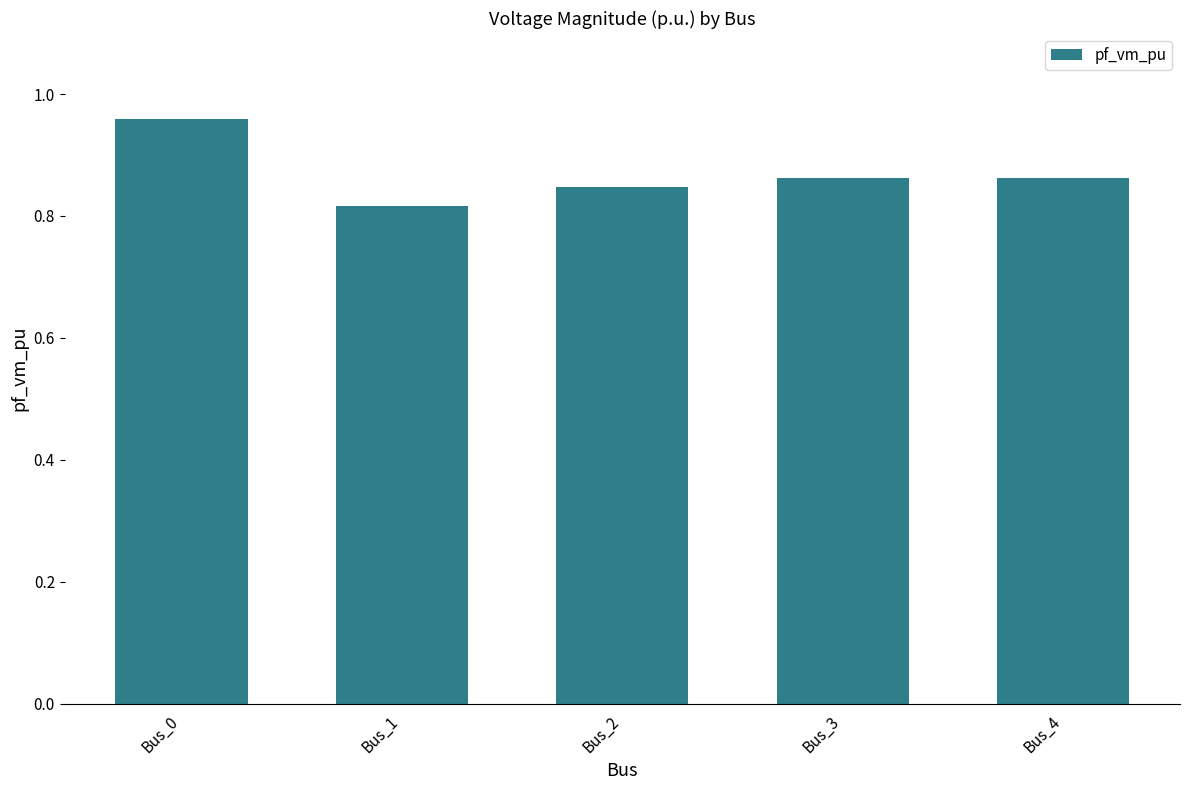

At which category does the chart reach its minimum across all series?

Bus_1